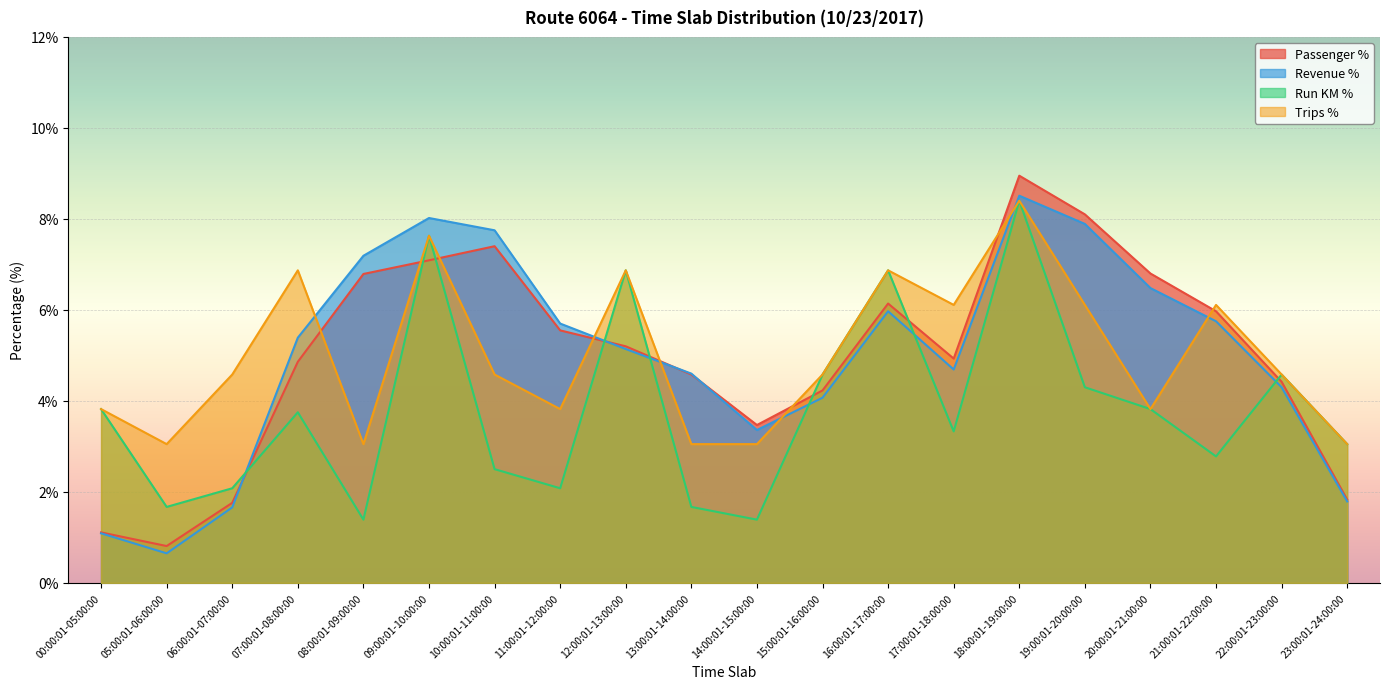

What is the difference between the maximum and second lowest values in the Trips % series?

5.4